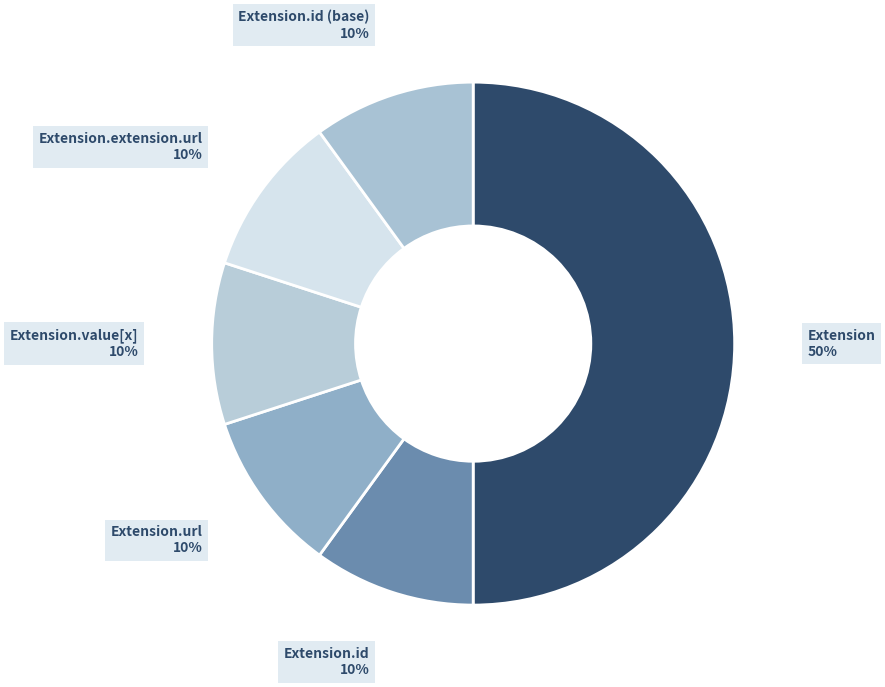

How many segments does this pie chart have?

6